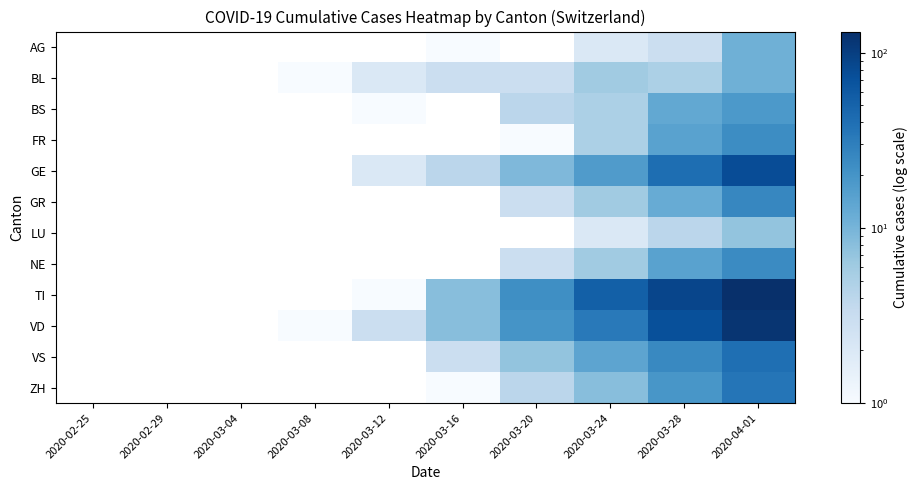

Which category has the lowest value in the ZH series?

2020-02-25